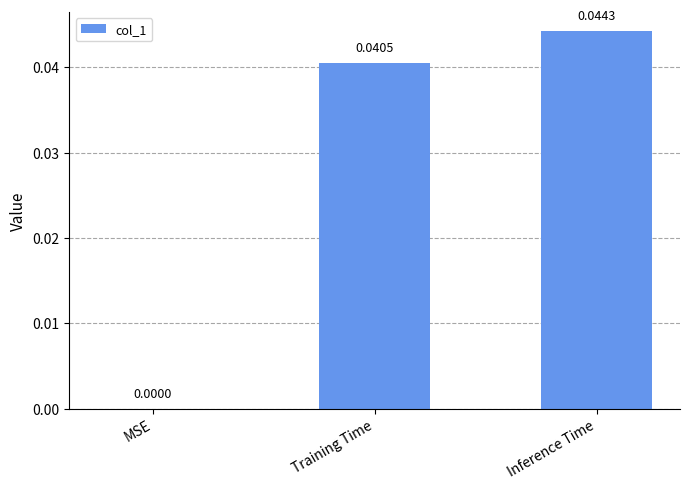

Between Training Time and MSE, which is larger?

Training Time